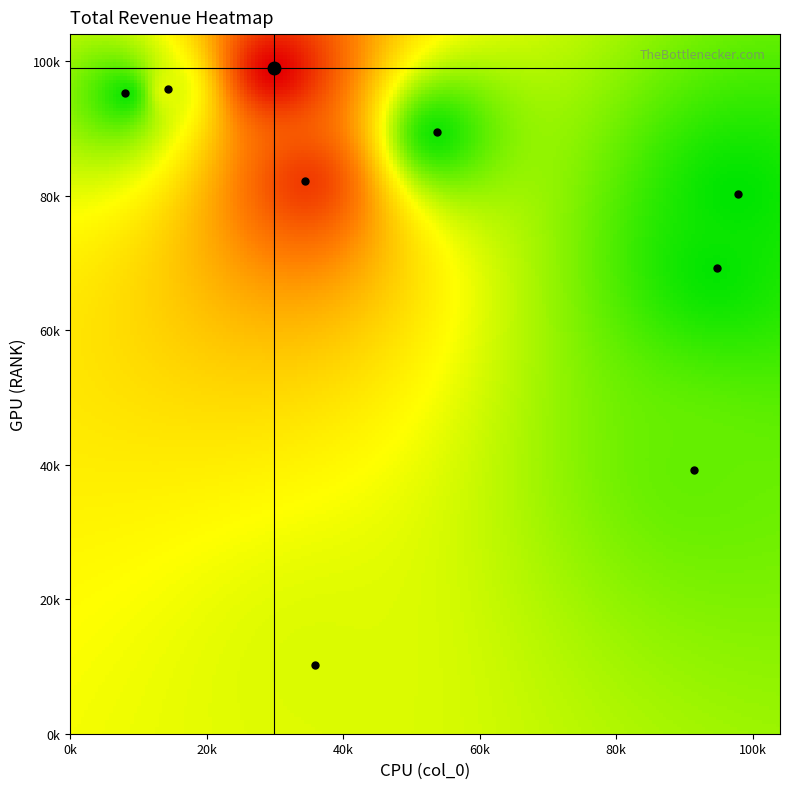

How many data points does each series have?

9